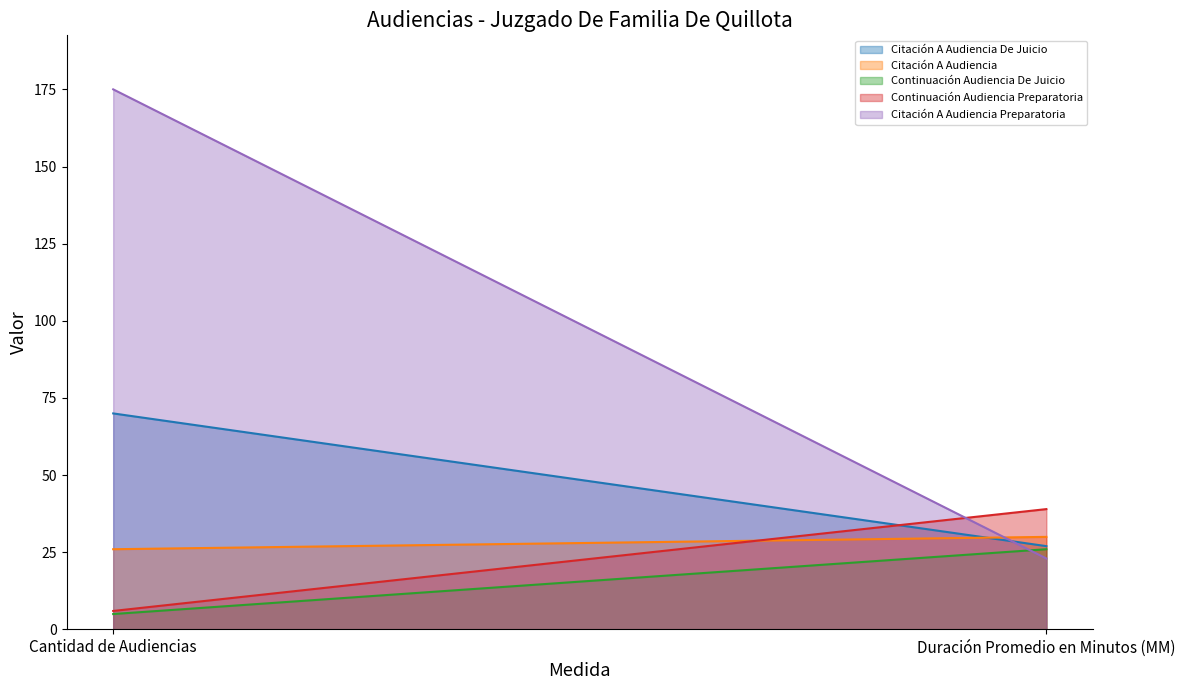

The value of Citación A Audiencia De Juicio at Duración Promedio en Minutos (MM) is 27. True or false?

True